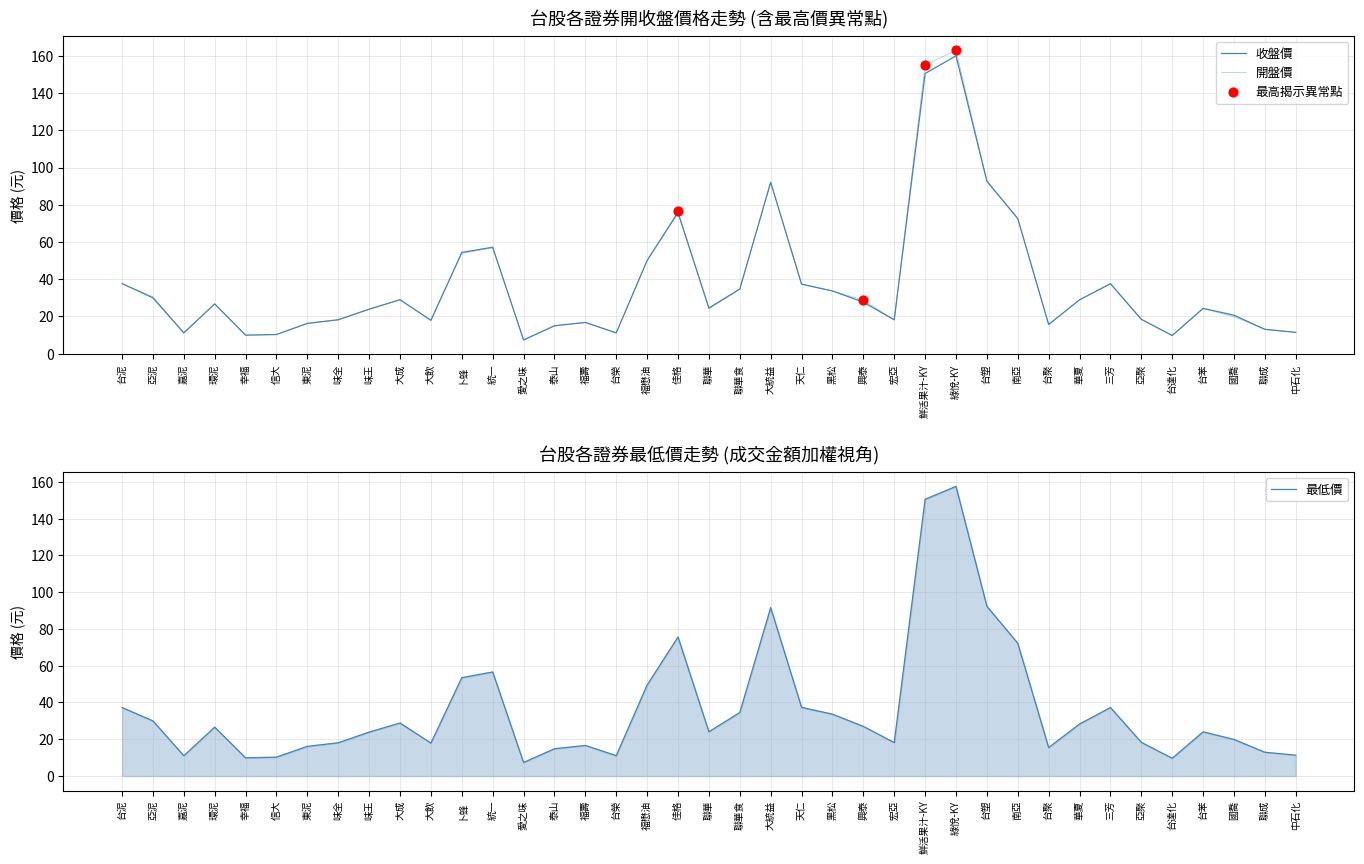

The 最低價 series shows 17.9 at 大飲. True or false?

True